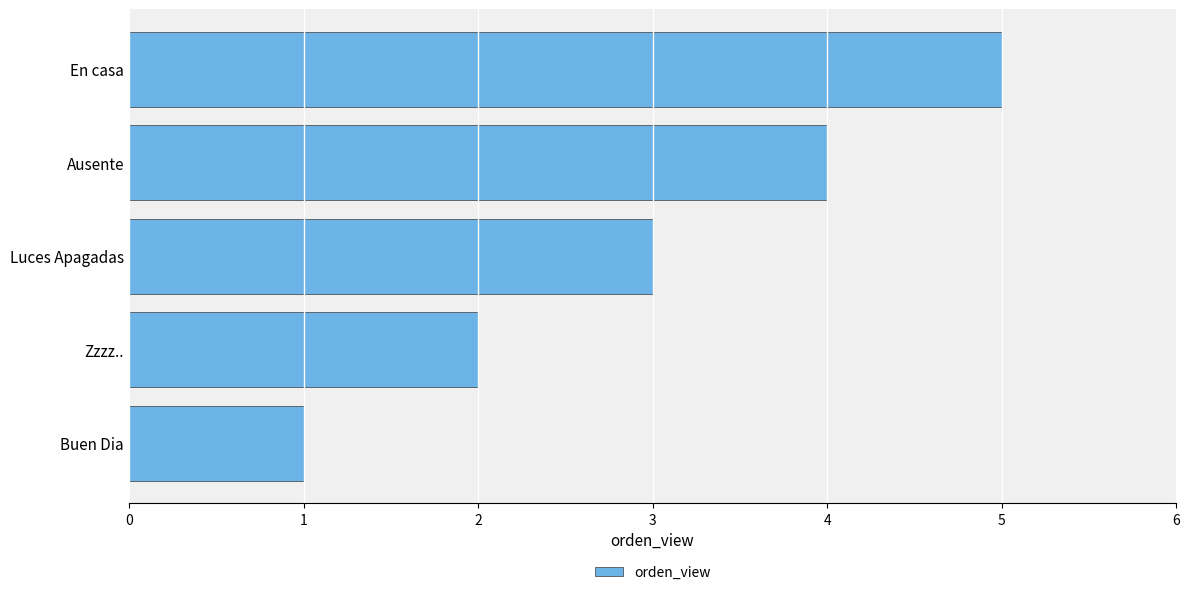

What is the greatest value displayed?

5